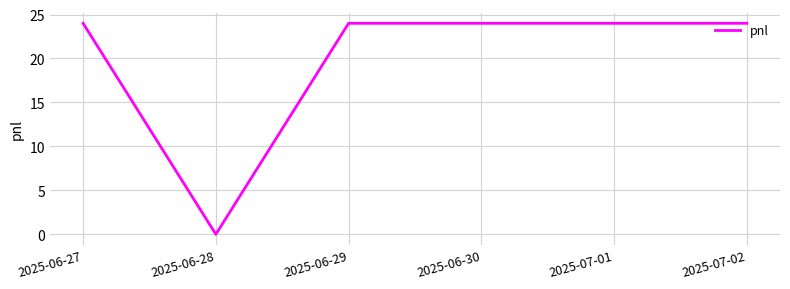

Reading left to right, list all the values displayed in this chart.

2025-06-27=24	2025-06-28=0	2025-06-29=24	2025-06-30=24	2025-07-01=24	2025-07-02=24